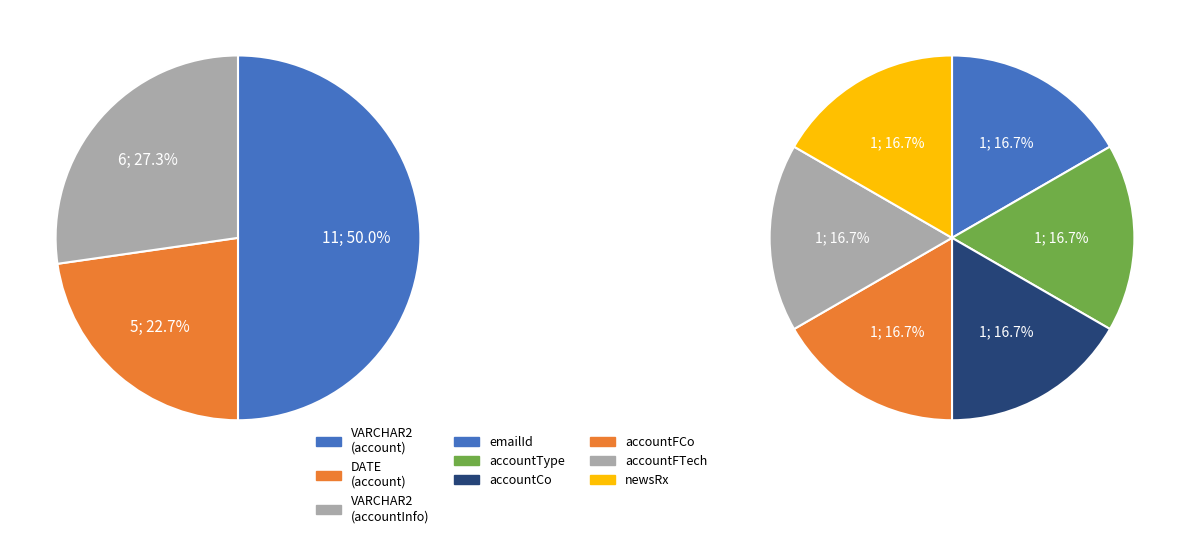

What is the majority slice?

account